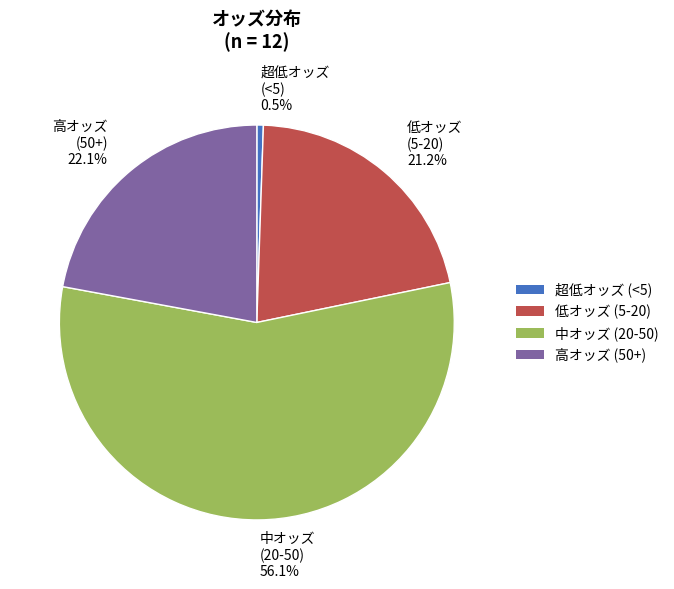

How many slices are in this pie chart?

4